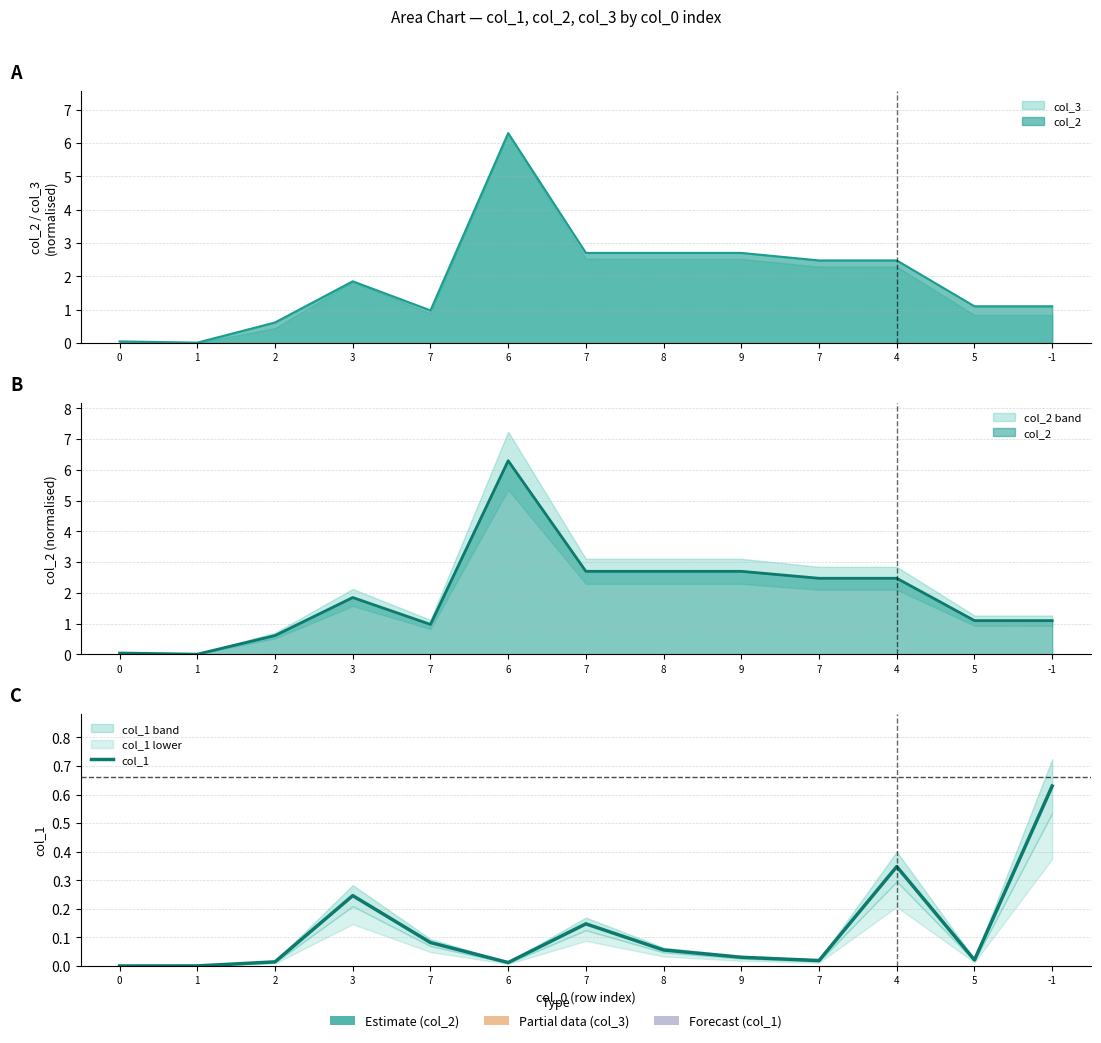

Between 2 and 4, which is larger?

4